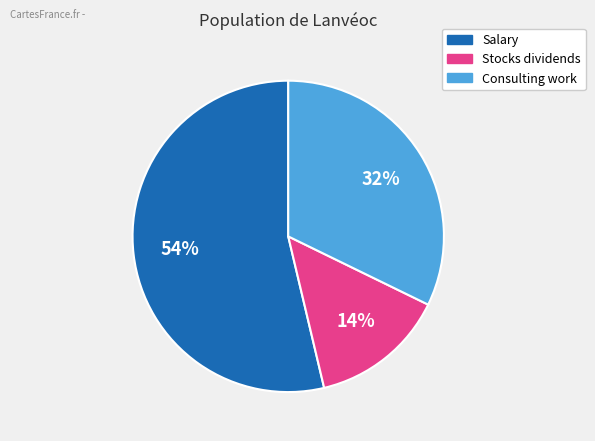

To the nearest percent, what is the difference between the largest and smallest slice percentages?

40%